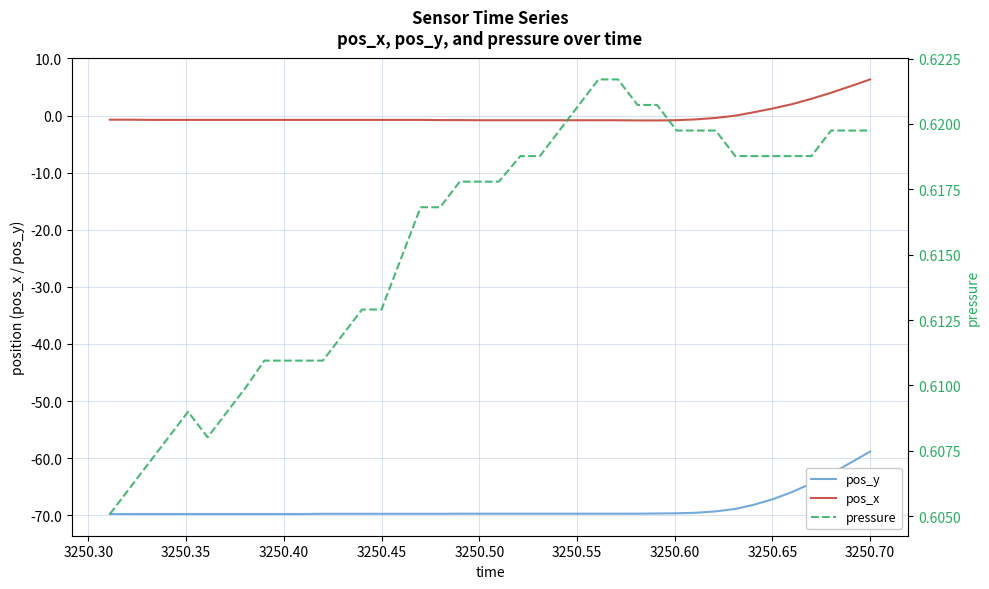

The pos_y series shows -15.5 at 3250.50. True or false?

False